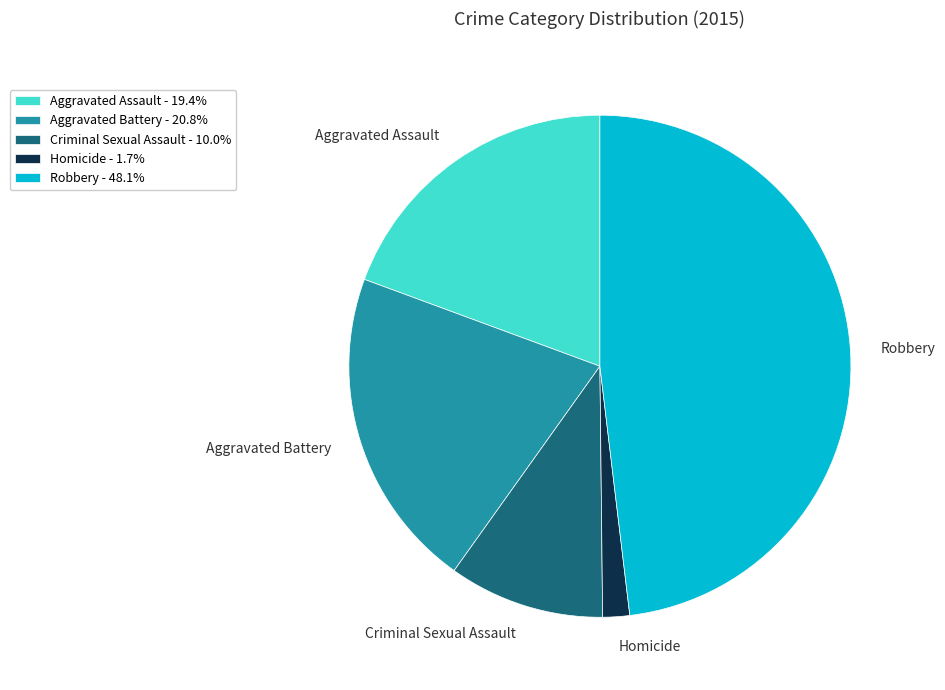

Does Criminal Sexual Assault represent more than half of the total?

No